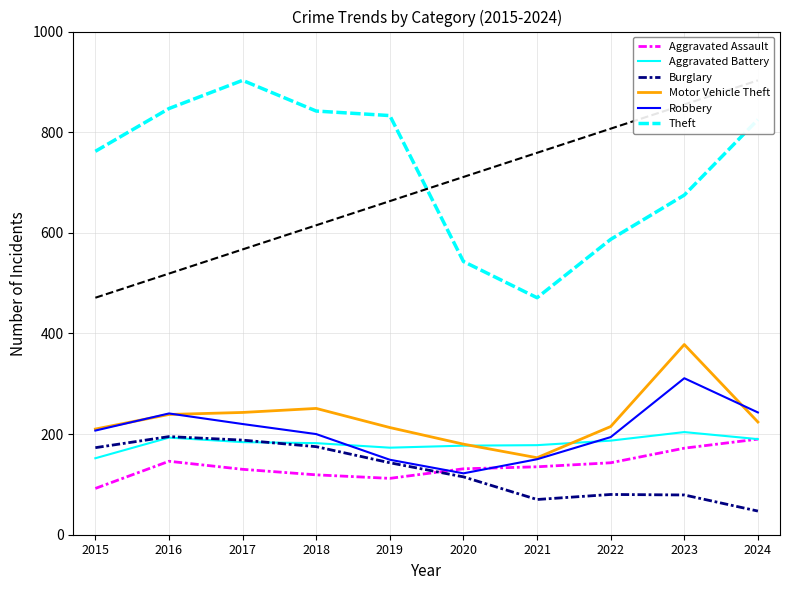

What is the difference between the second highest and second lowest values in the Aggravated Battery series?

20